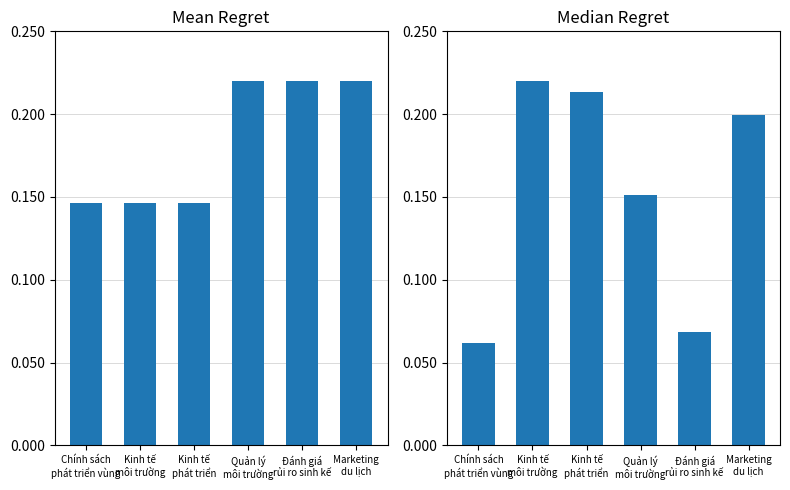

What is the smallest value displayed?

0.1